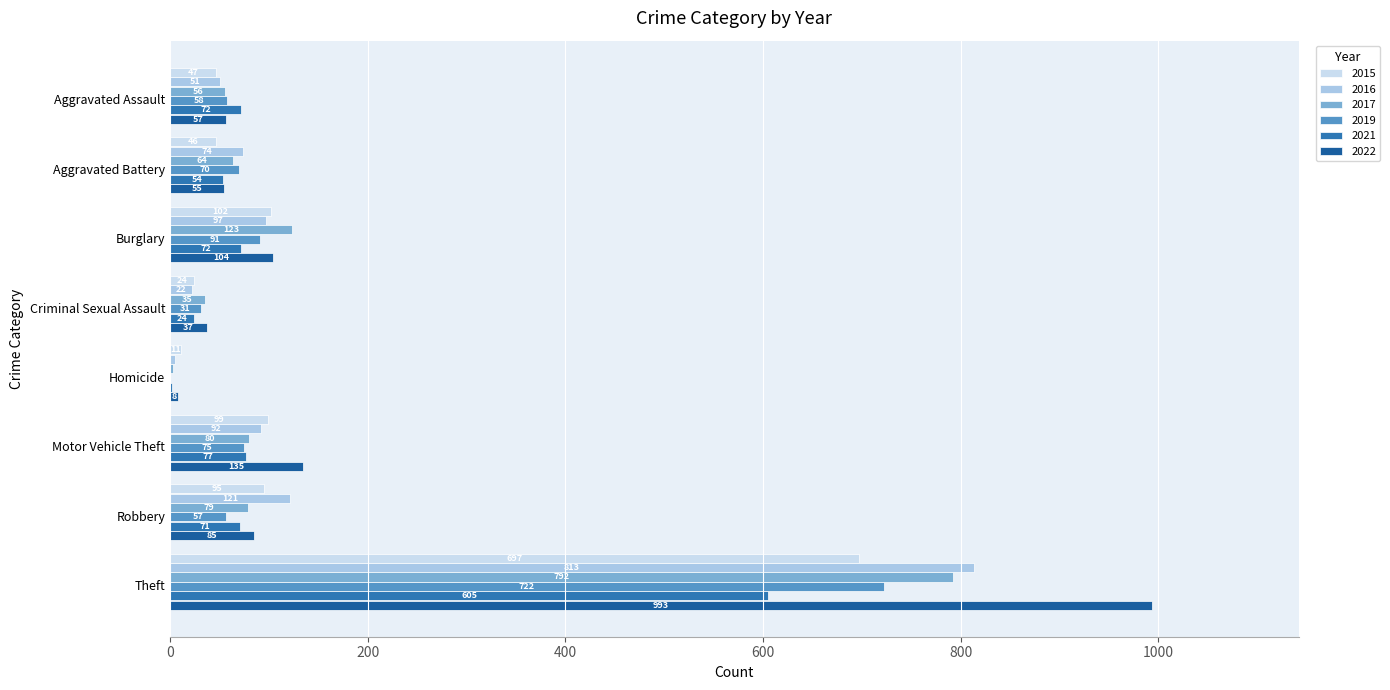

How many data points does each series have?

8